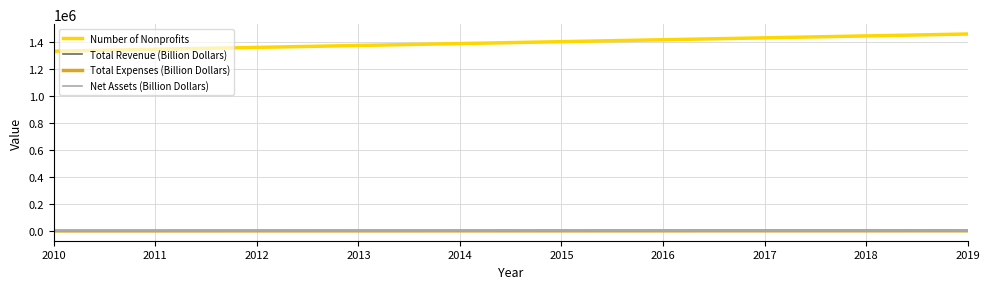

The value of Number of Nonprofits at 2010 is 1334985. True or false?

True